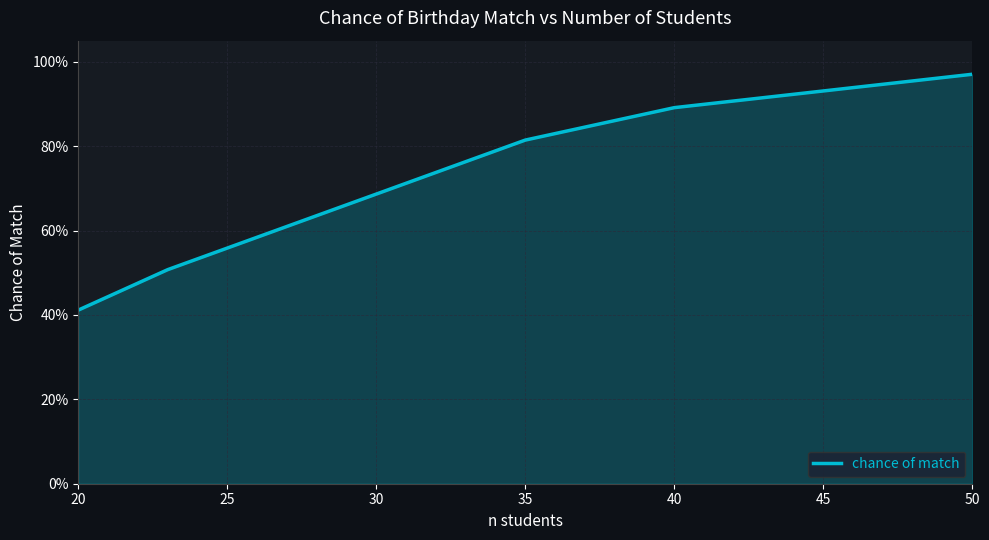

Reading left to right, what are all the values shown in this chart?

0.4	0.5	0.8	0.9	1.0